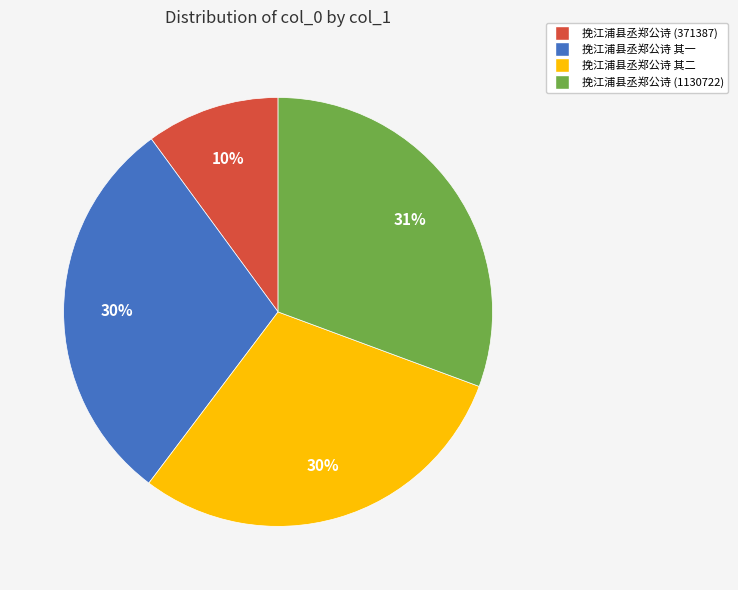

How many slices are in this pie chart?

4